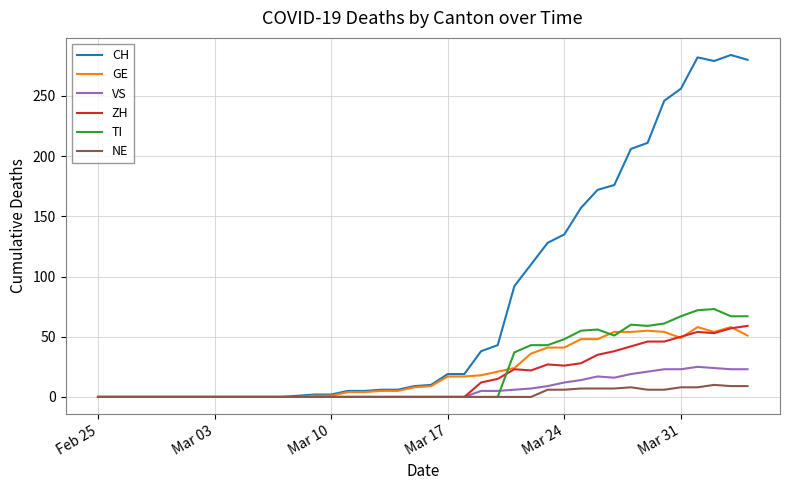

What is the greatest value displayed?

284